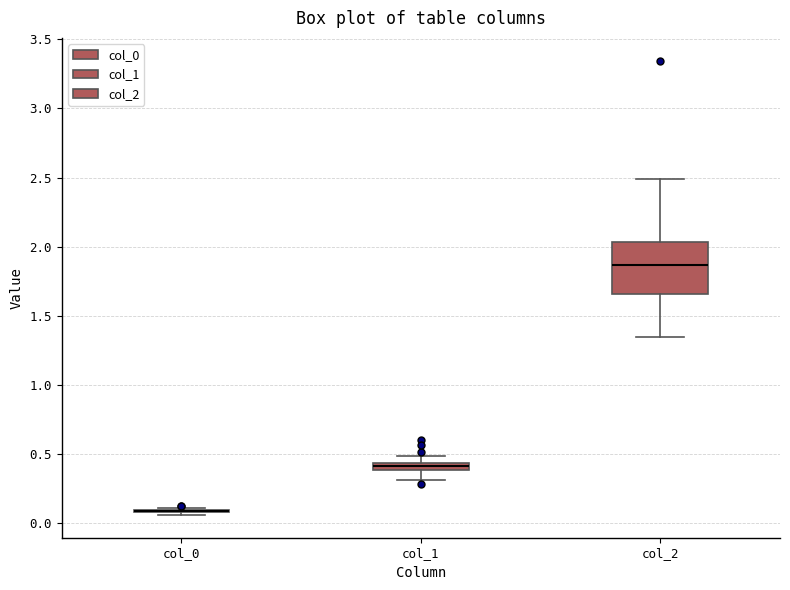

Which box is the tallest, from its lower edge to its upper edge?

col_2